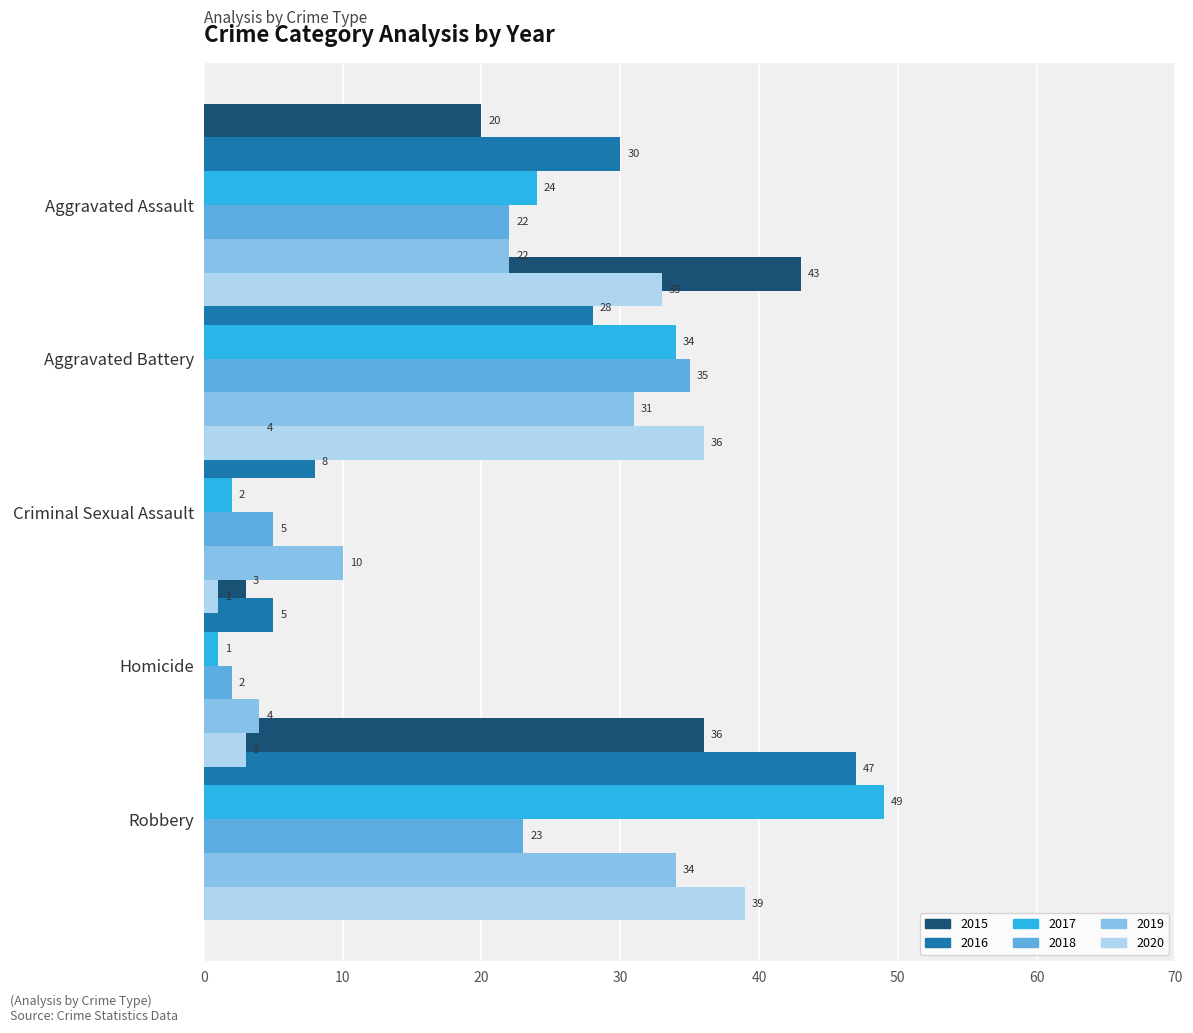

What is the minimum value shown in the chart?

1